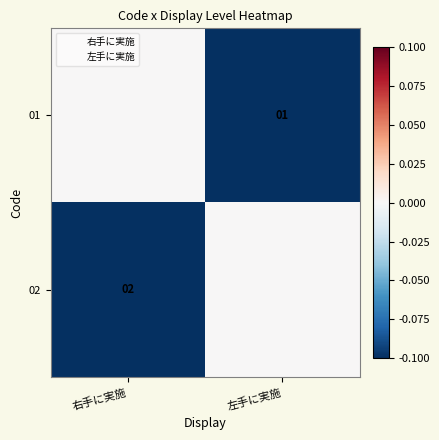

Count the number of data series in this chart.

2